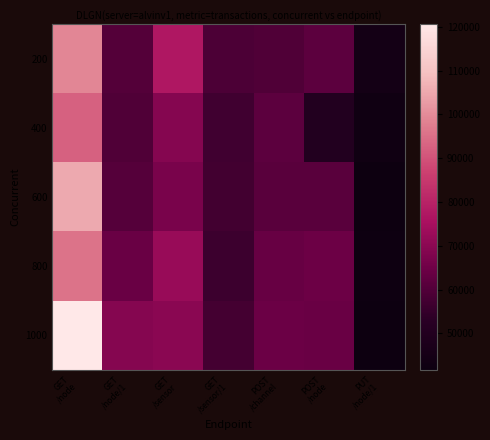

Rank the series at POST /node from lowest to highest value.

400, 600, 200, 1000, 800